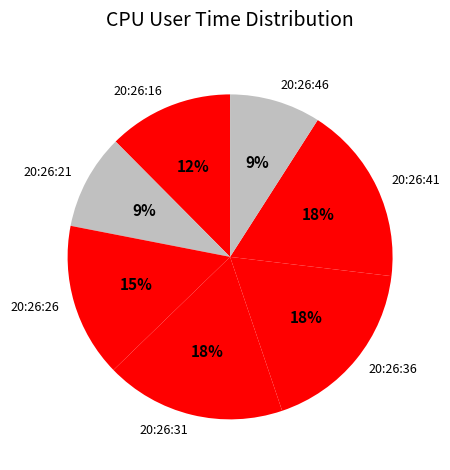

Do 20:26:31 and 20:26:26 together represent more than half of the pie?

No